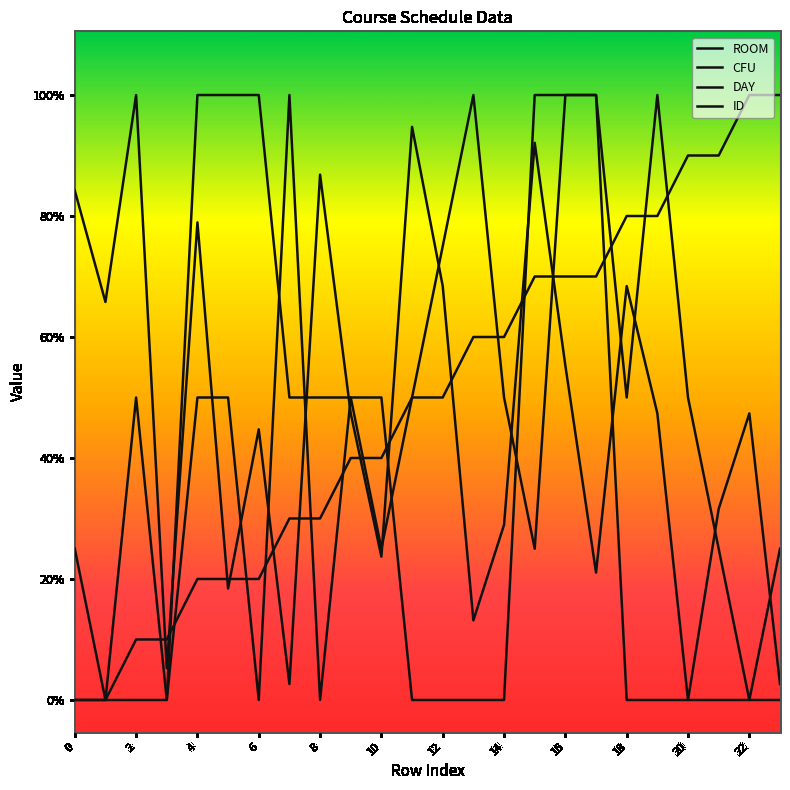

True or false: CFU has more than 2 interior local peaks.

False